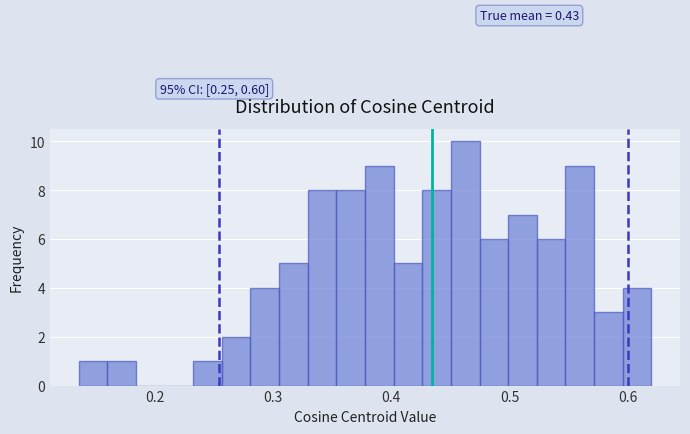

Around what value on the x-axis is the tallest bar? Give the approximate position of its centre, as read against the axis.

0.46